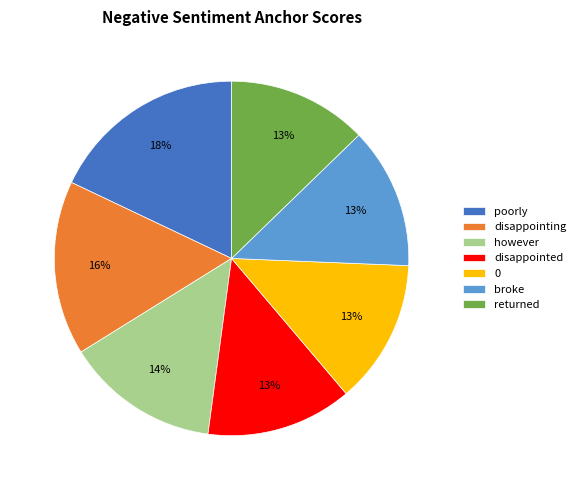

Between broke and however, which is larger?

however